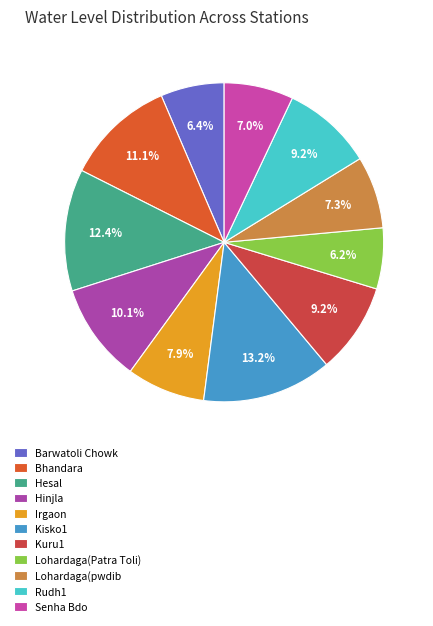

Is there a majority slice in this chart?

No